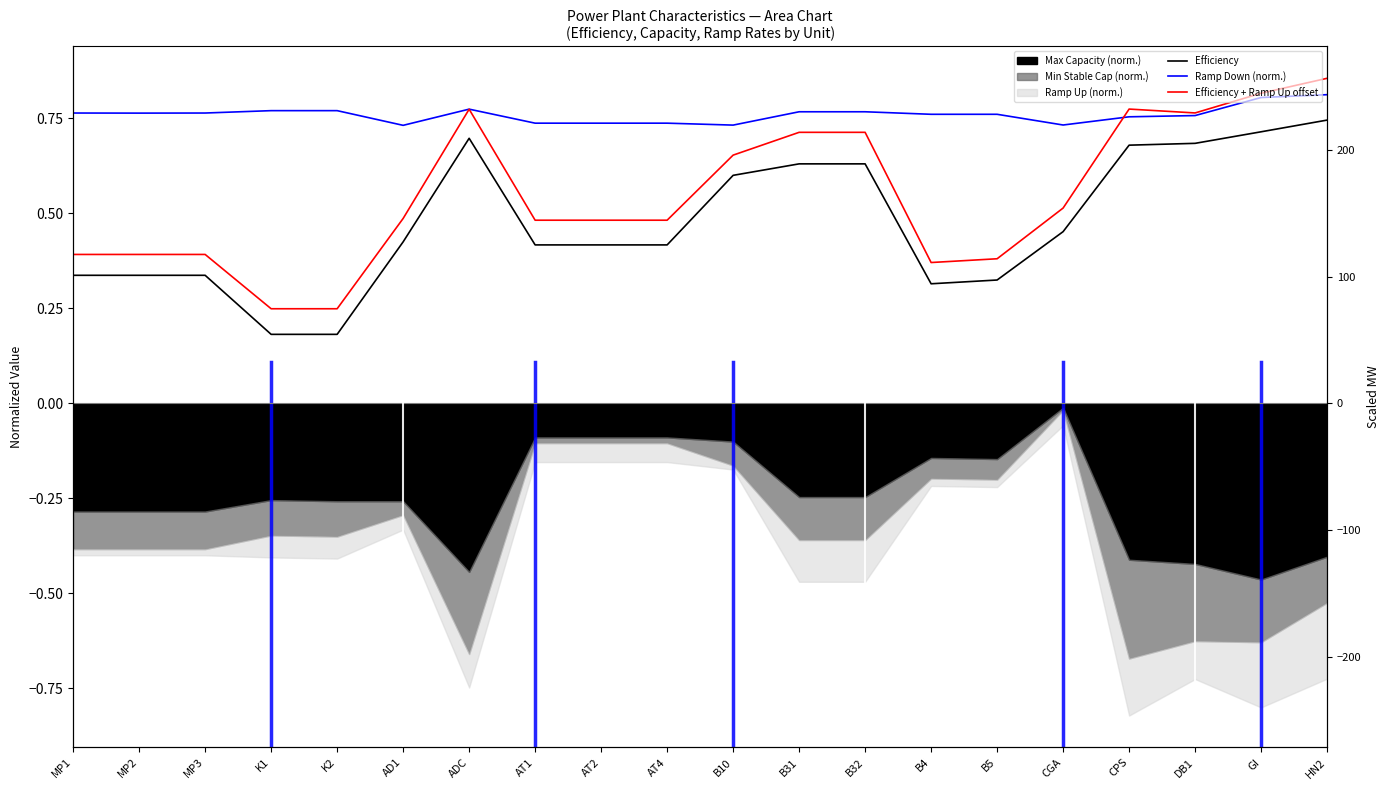

How many data points does each series have?

20